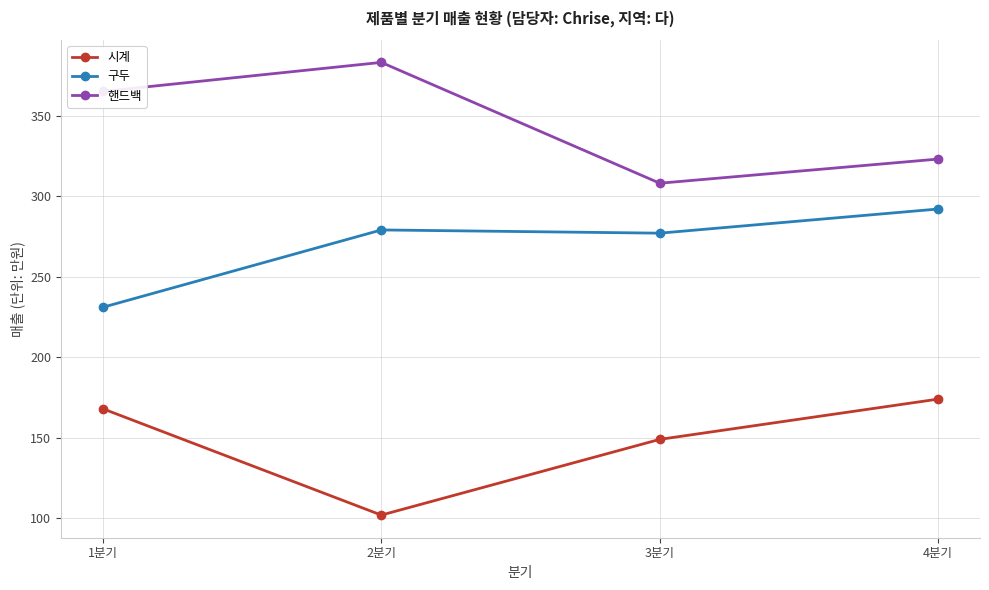

What is the spread (max minus min) of values at 2분기?

281